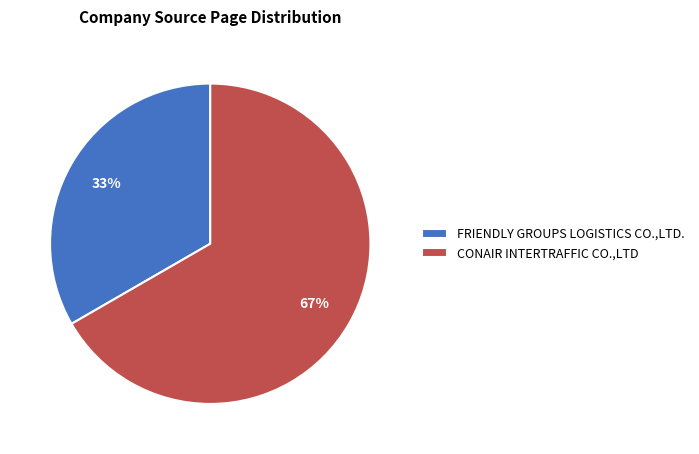

To the nearest percent, what is the combined percentage of FRIENDLY GROUPS LOGISTICS CO.,LTD. and CONAIR INTERTRAFFIC CO.,LTD?

100%